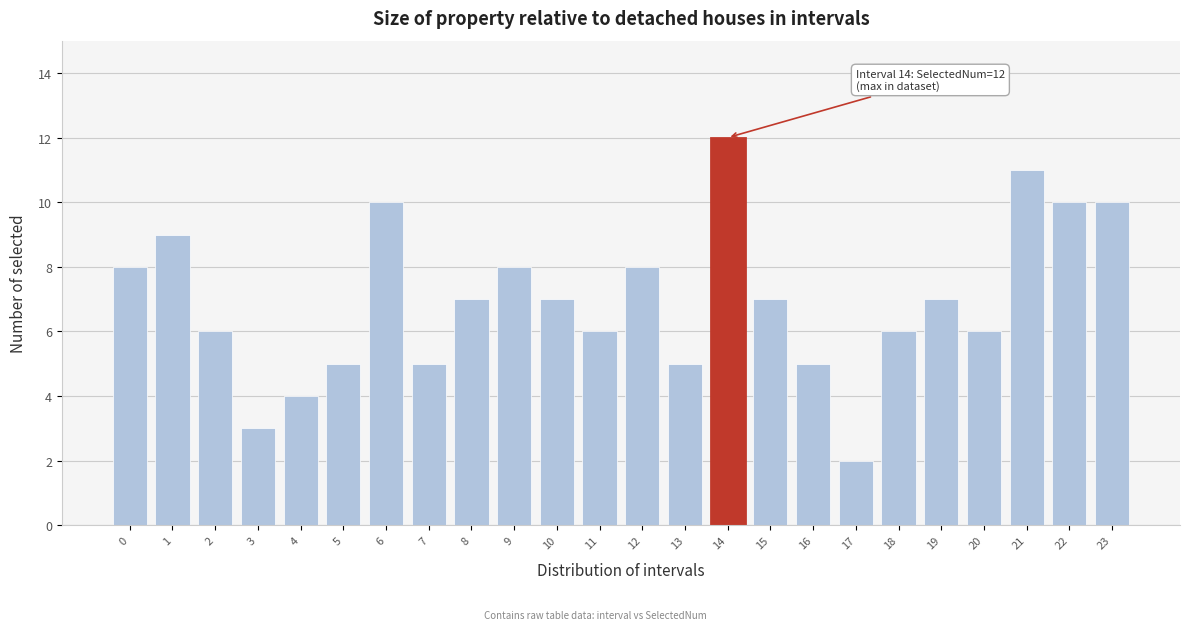

Reading left to right, transcribe all the data shown in this chart.

0=8	1=9	2=6	3=3	4=4	5=5	6=10	7=5	8=7	9=8	10=7	11=6	12=8	13=5	14=12	15=7	16=5	17=2	18=6	19=7	20=6	21=11	22=10	23=10